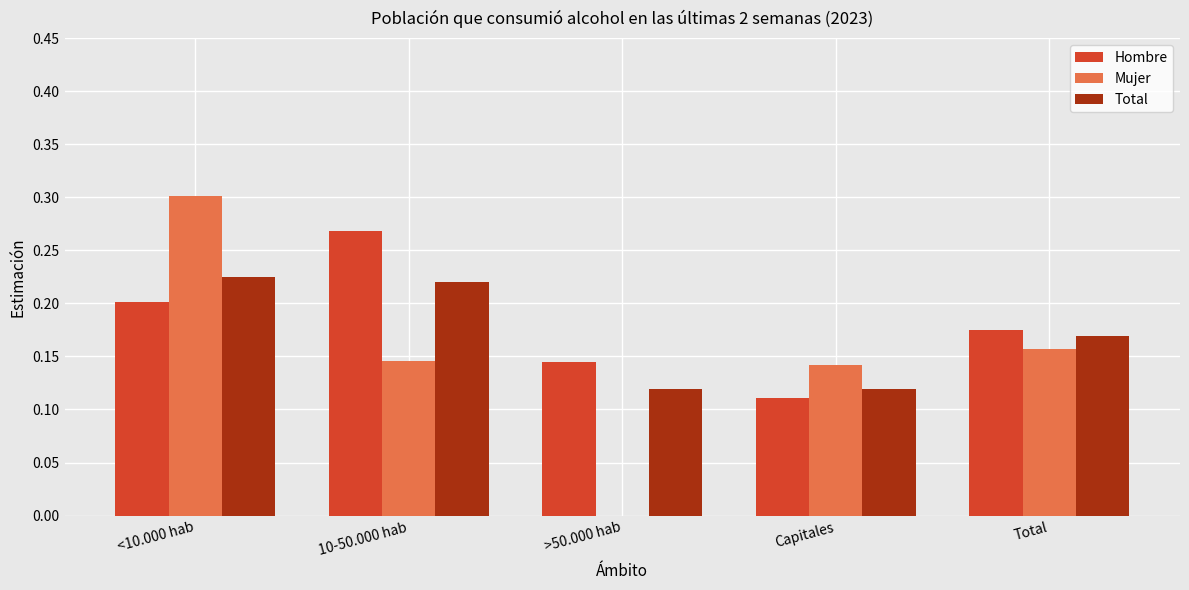

Which series has the largest total across all categories?

Hombre